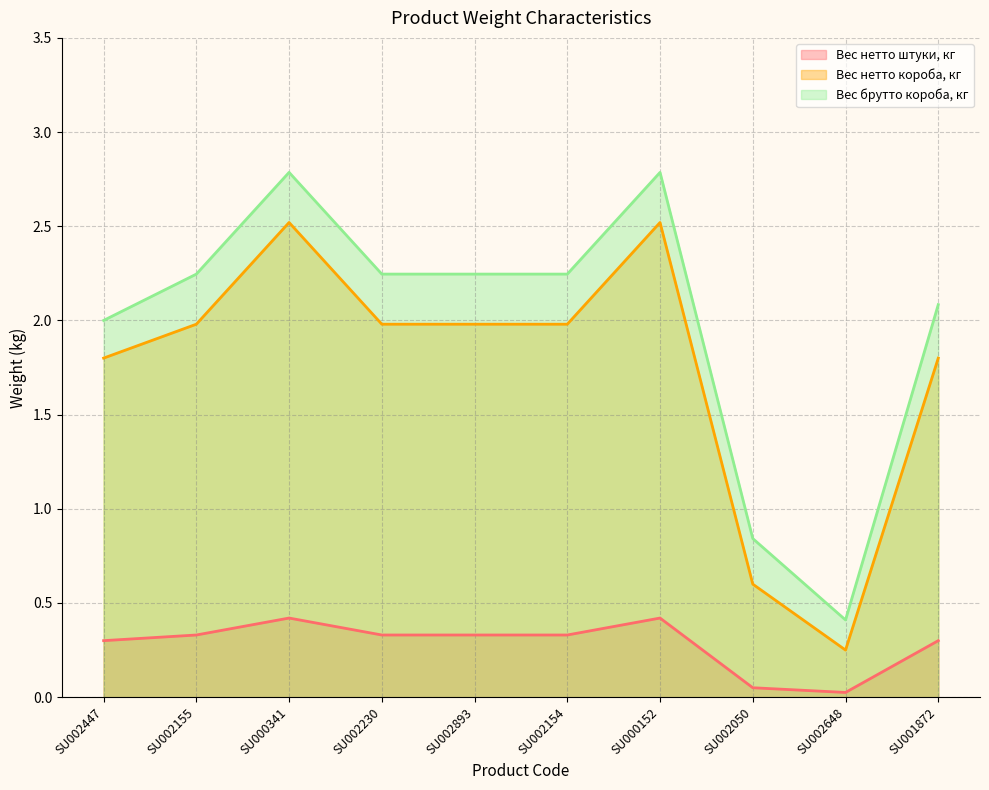

Does the chart have visible grid lines?

Yes